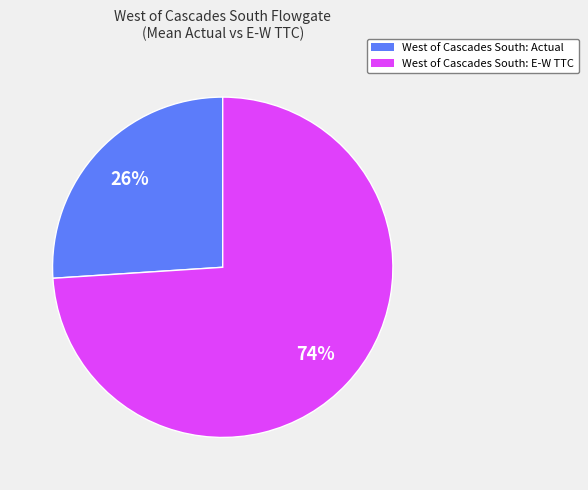

Is the sum of West of Cascades South: Actual and West of Cascades South: E-W TTC greater than half?

Yes